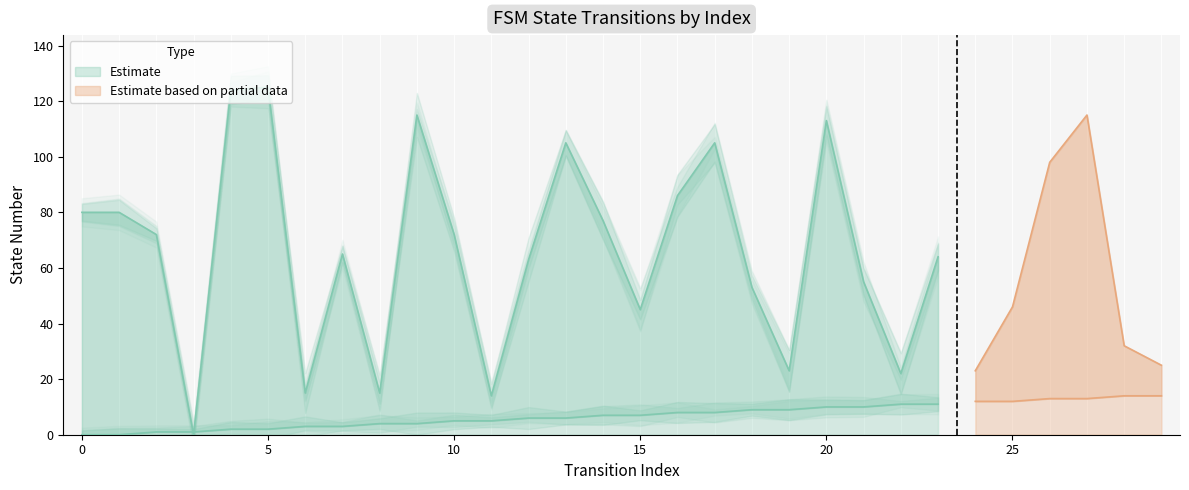

Does the chart have visible grid lines?

No